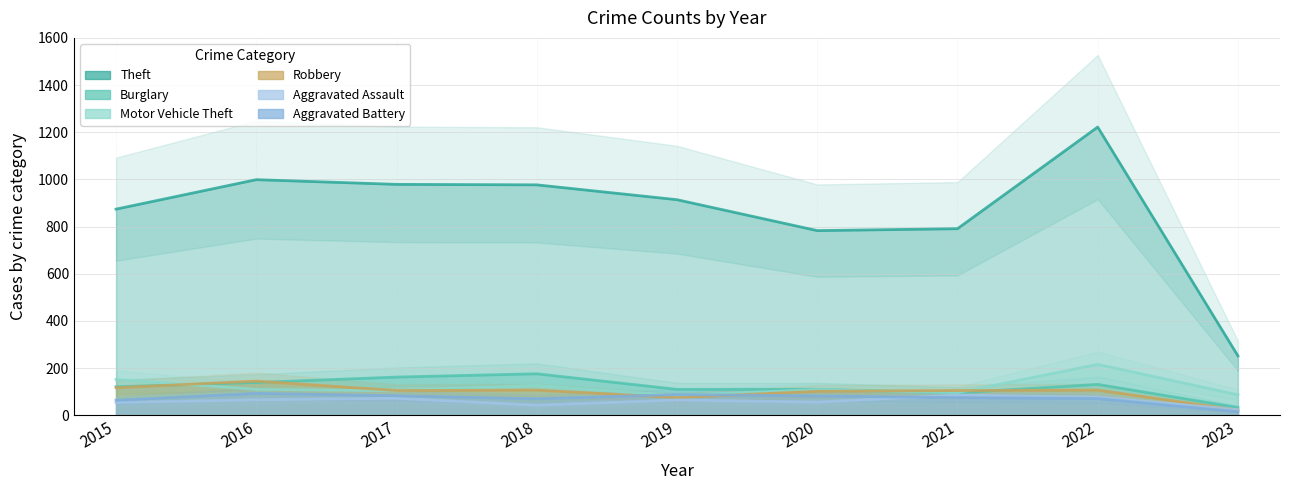

How many lines are shown in the chart?

6